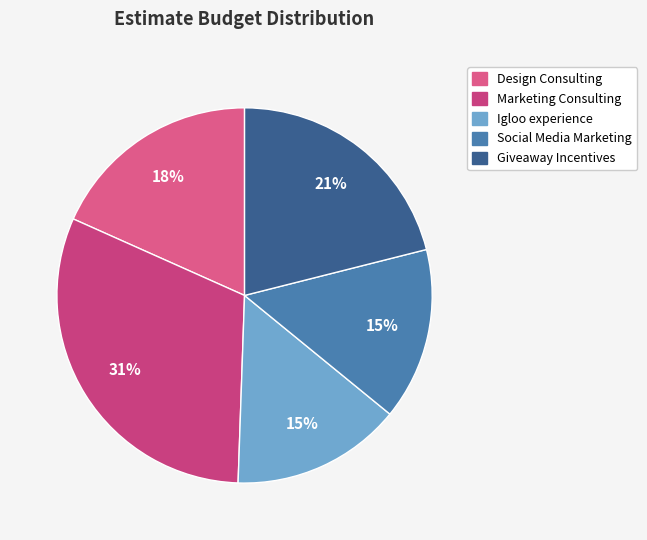

To the nearest percent, what portion does Igloo experience represent?

15%